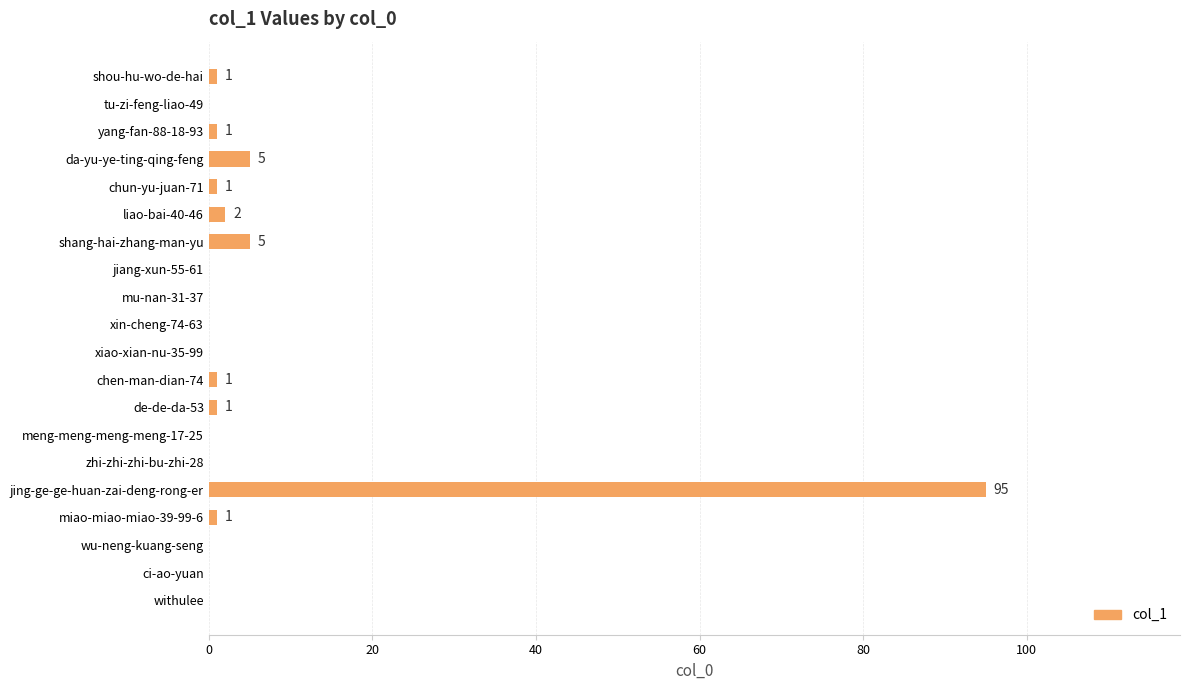

What is the sum of the values at liao-bai-40-46 and shou-hu-wo-de-hai?

3